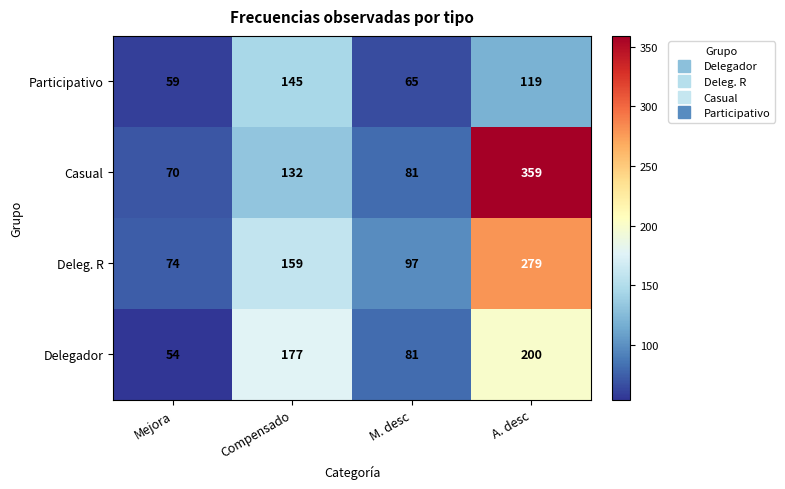

What is the difference between the Participativo values at Mejora and A. desc?

60